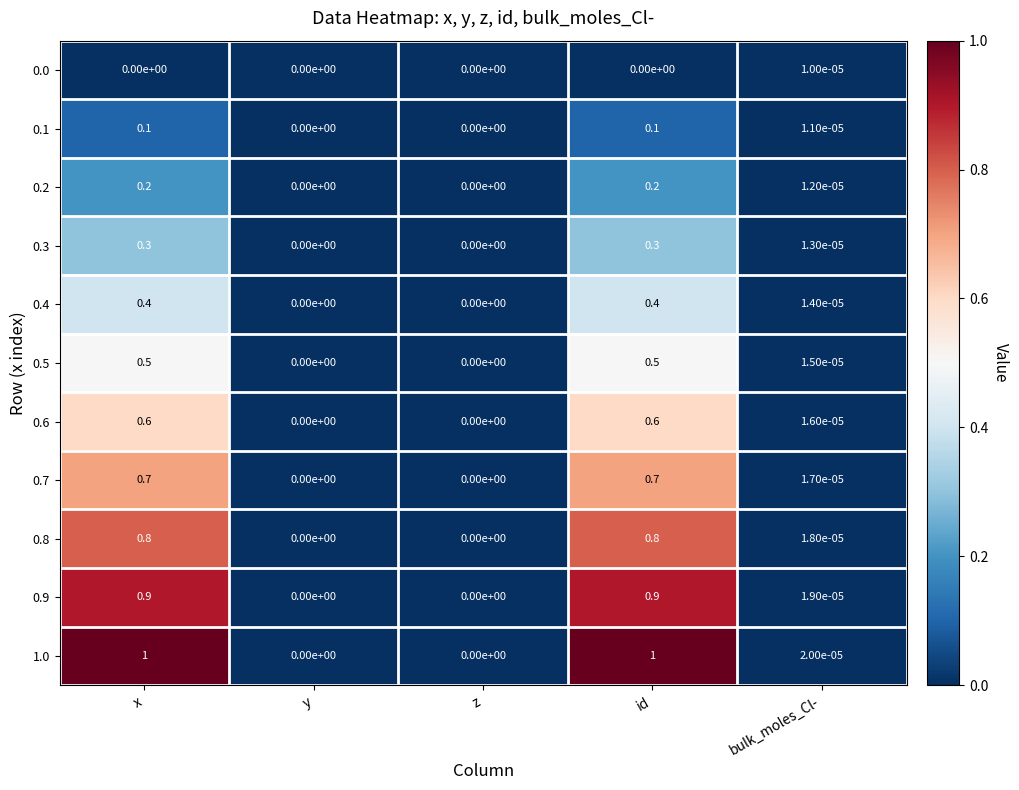

Which series has the widest spread of values?

1.0